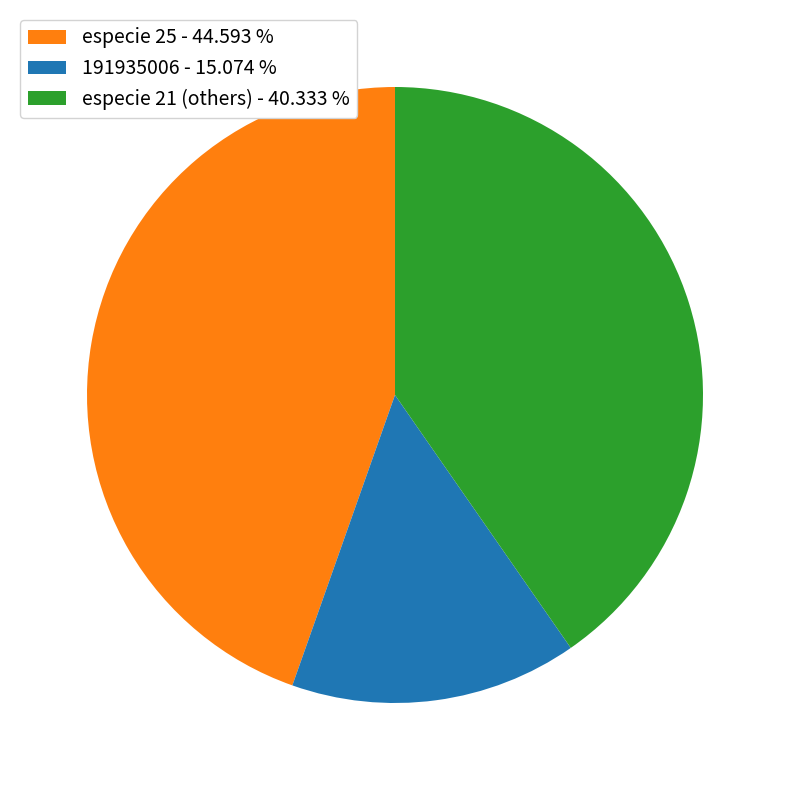

Rank the categories by value from lowest to highest.

191935006 - 15.074 %, especie 21 (others) - 40.333 %, especie 25 - 44.593 %